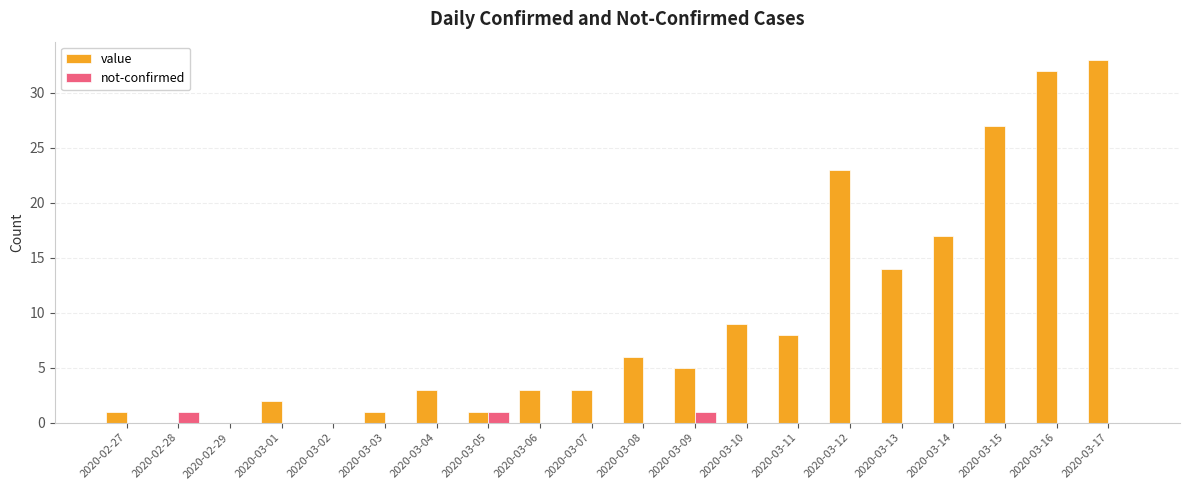

Which series has the largest total across all categories?

value